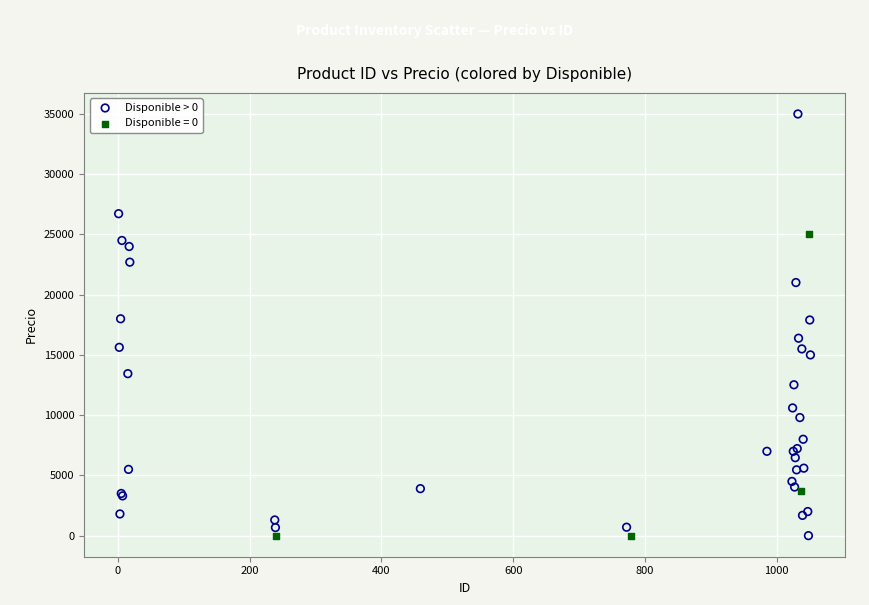

Which series contains the highest Y value?

Disponible > 0